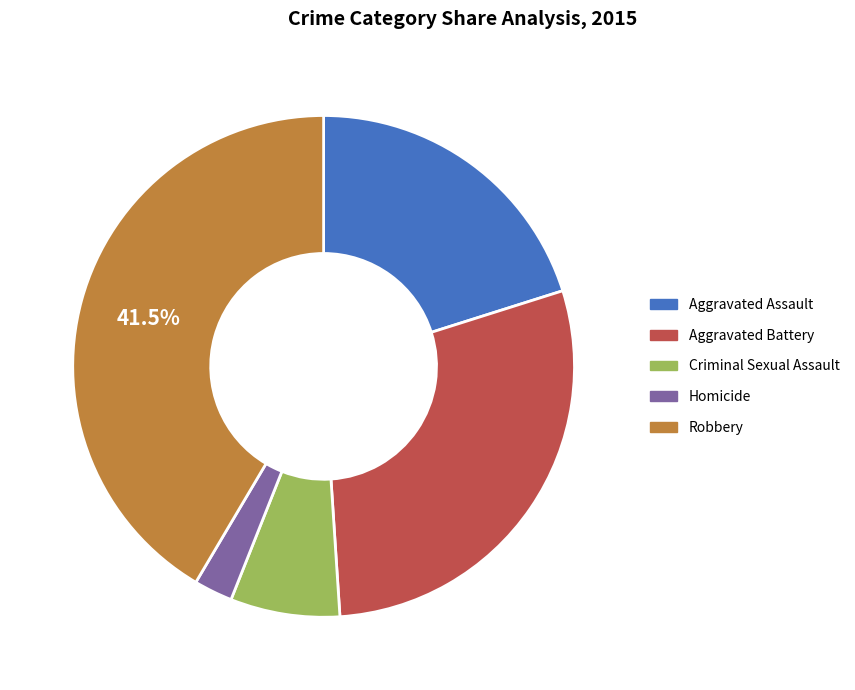

To the nearest percent, what is the difference between the largest and smallest slice percentages?

39%